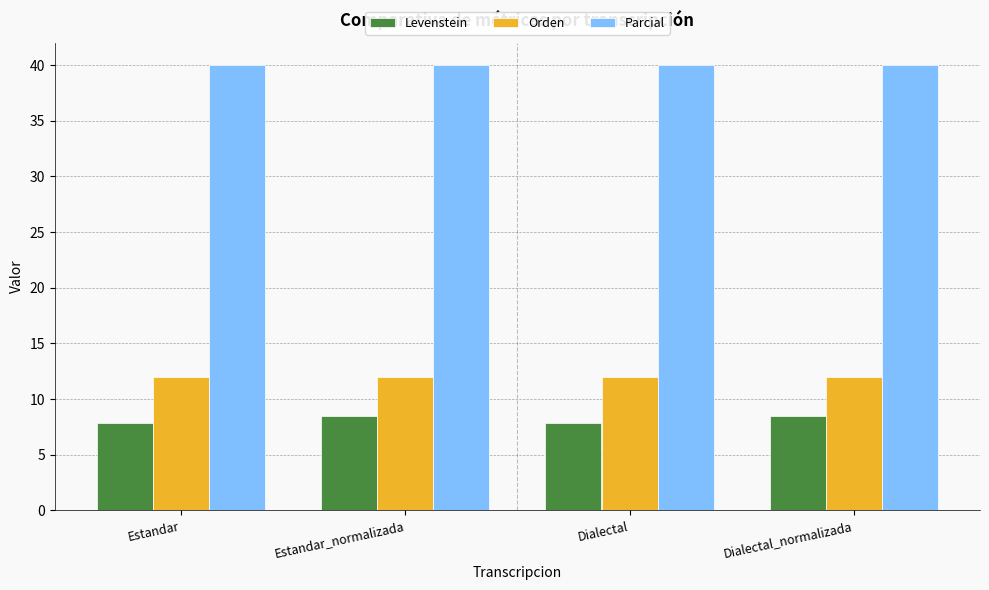

The value of Orden at Dialectal_normalizada is 12.0. True or false?

True